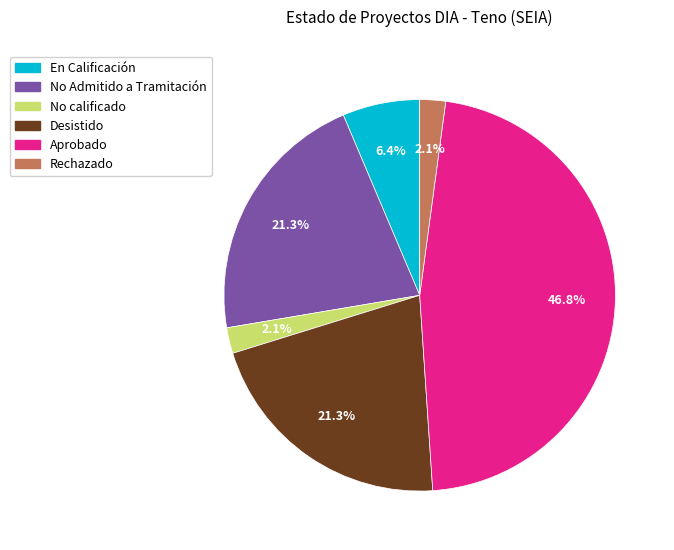

Does any single category account for the majority?

No